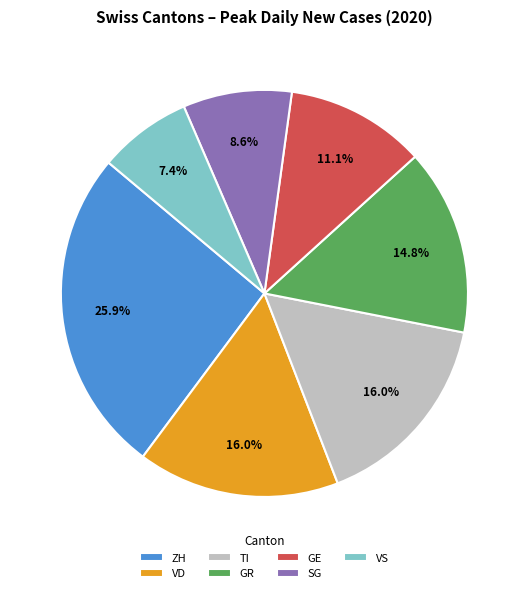

Do SG and GE together represent more than half of the pie?

No